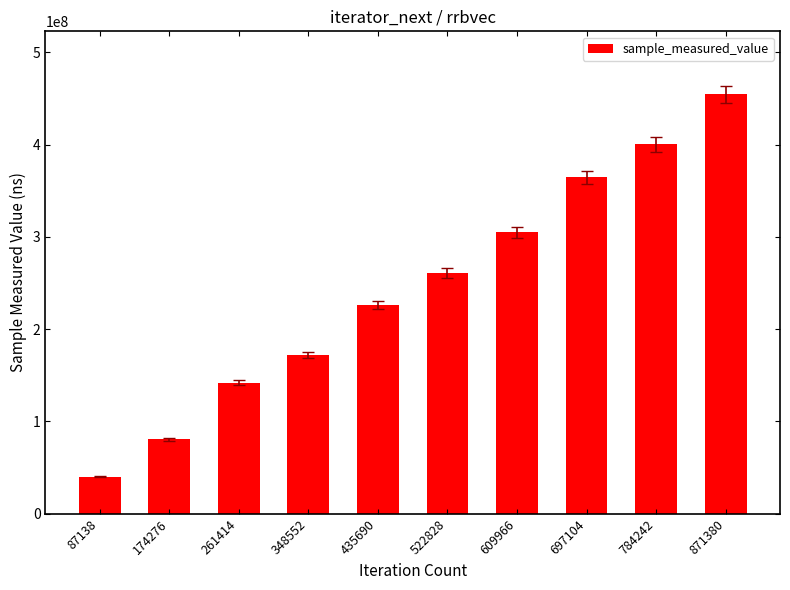

What is the difference between the second highest and minimum values?

360388976